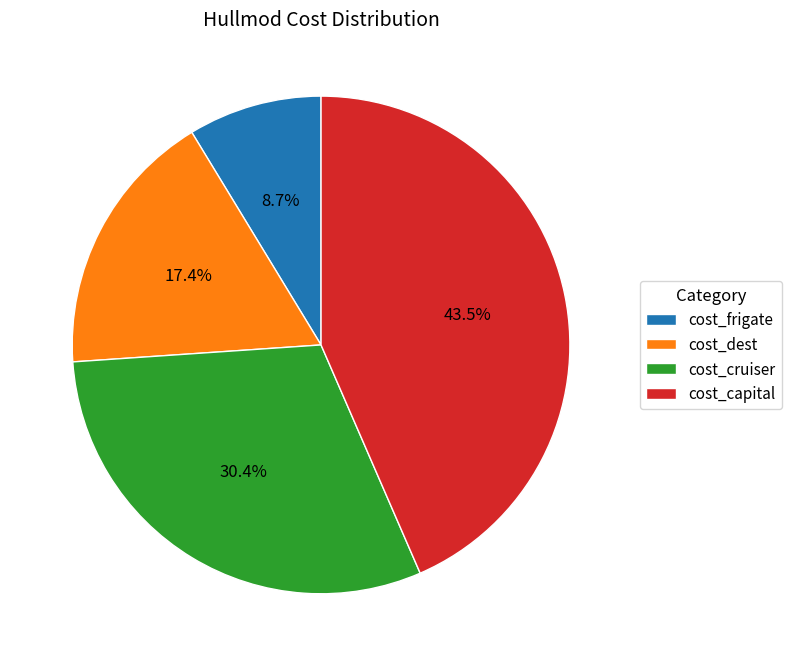

Which category has the biggest portion of the pie?

cost_capital